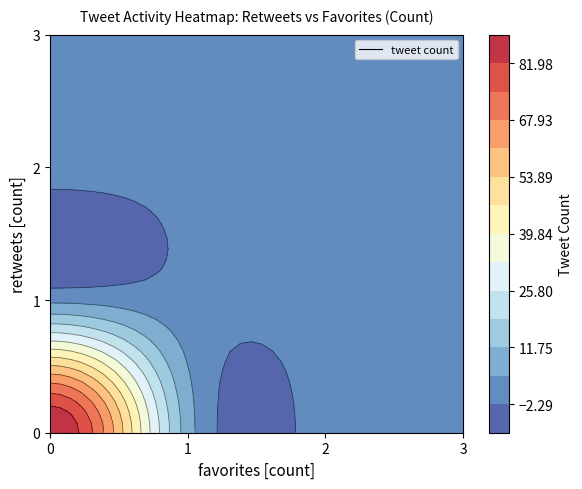

What is the change in value from 0_0 to 0_1?

-81